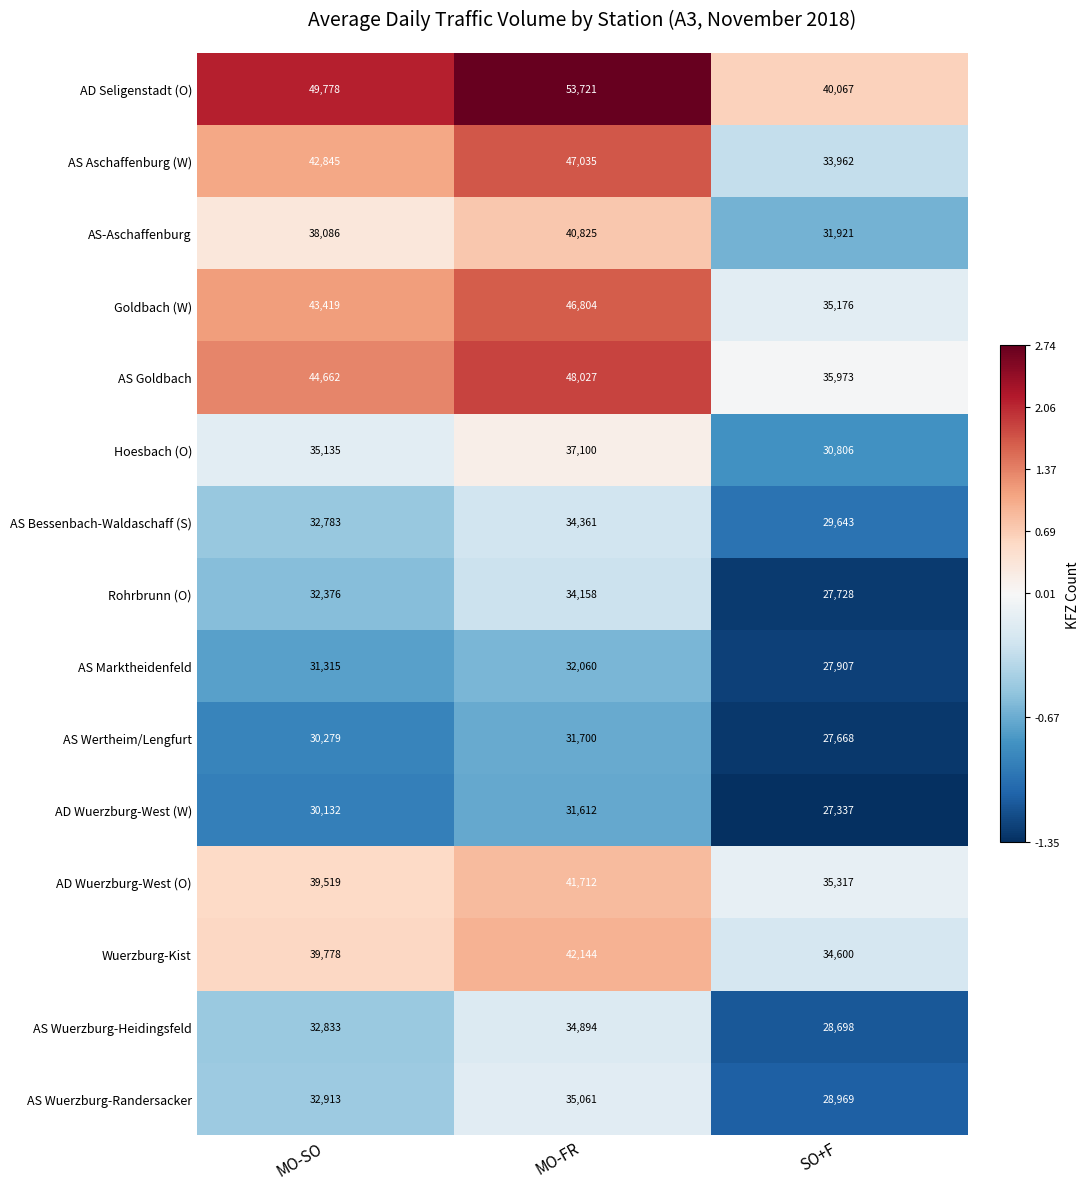

What is the spread (max minus min) of values at MO-FR?

22109